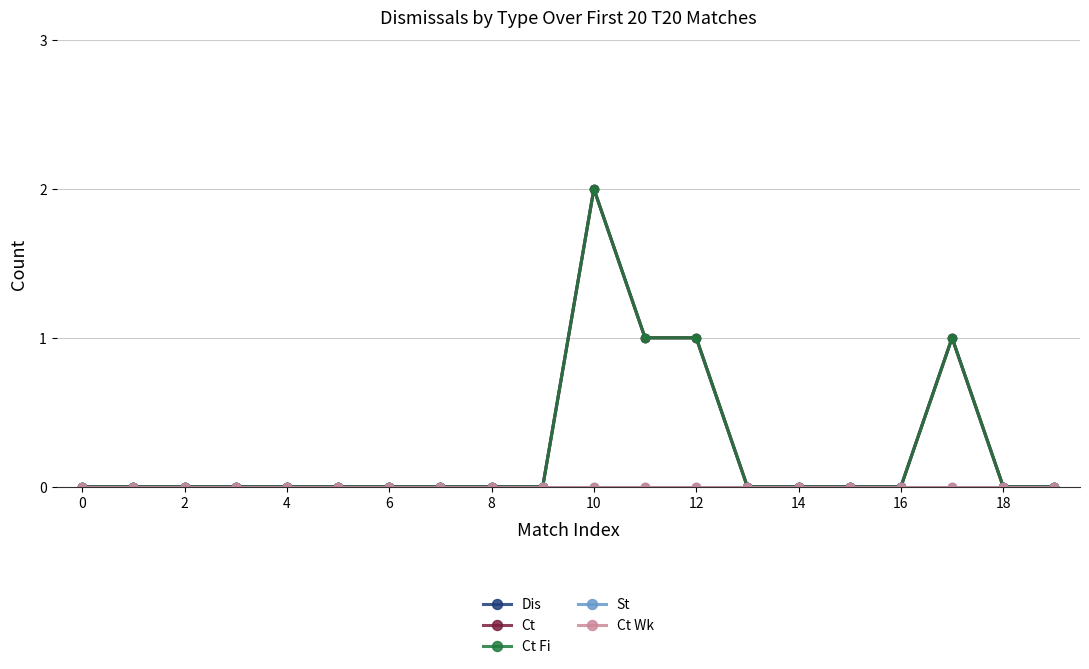

Is this an area chart (filled region under the line)?

No